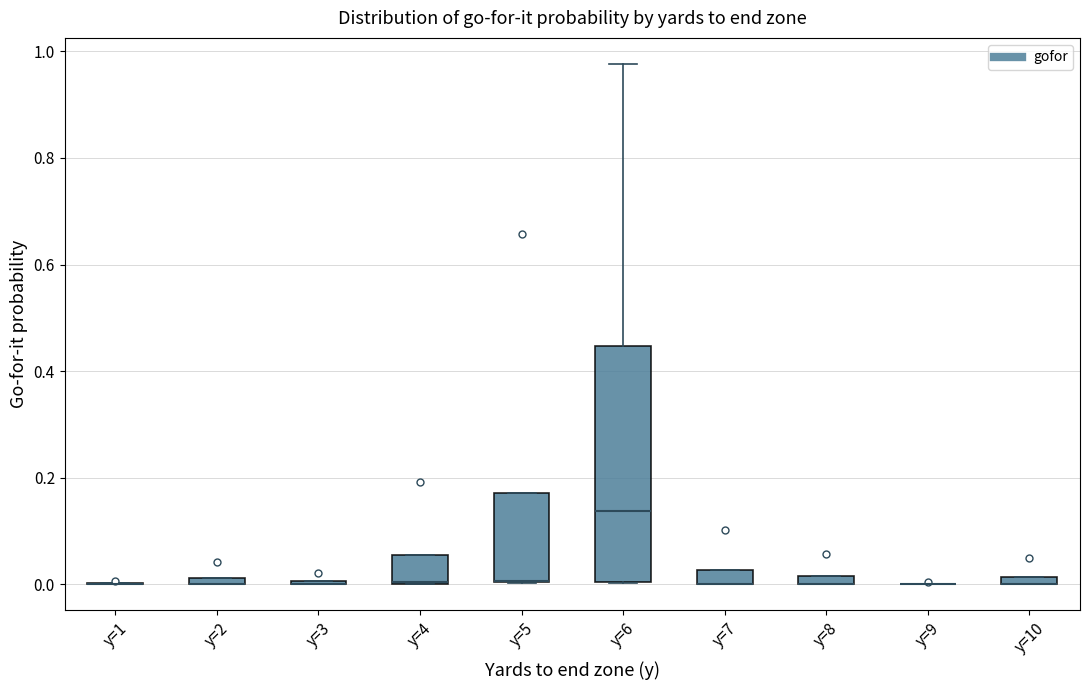

Where is the lower edge of the box for y=4 on the y-axis? The values are not printed on the chart, so give them approximately, as read against the axis.

0.00